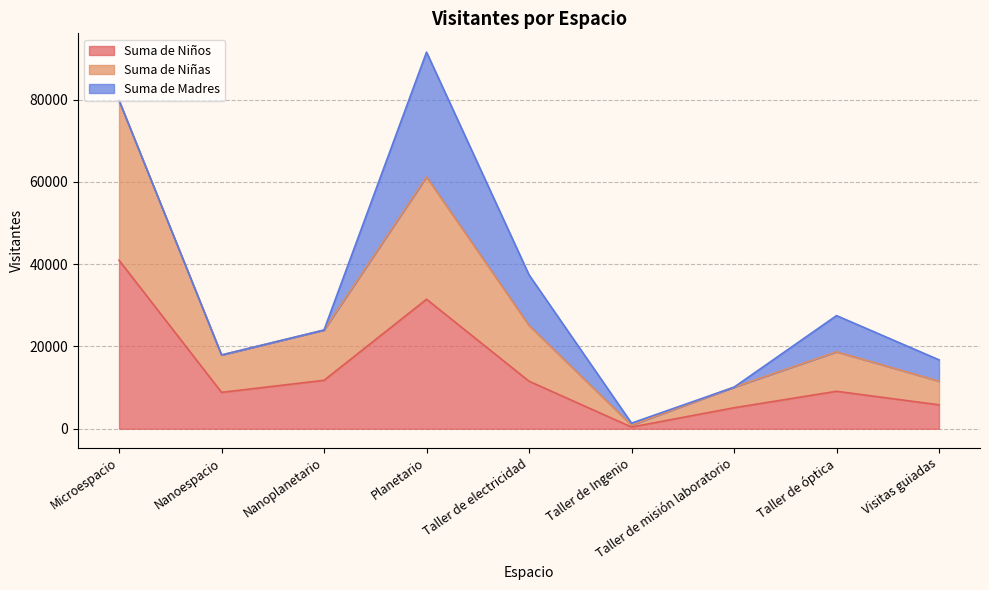

What is the highest value of the Suma de Niños series?

40968